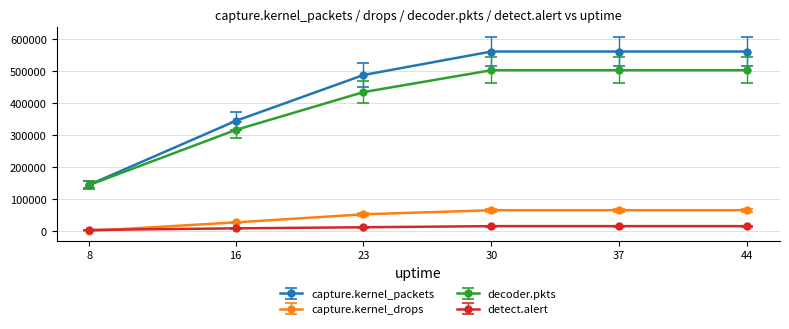

What is the minimum value for detect.alert?

3110